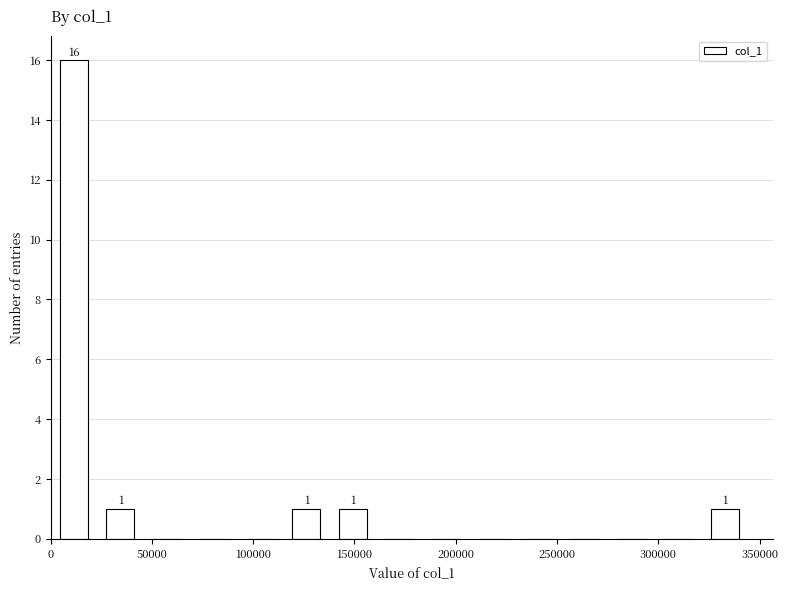

Which range on the x-axis has the tallest bar?

0 to 25000